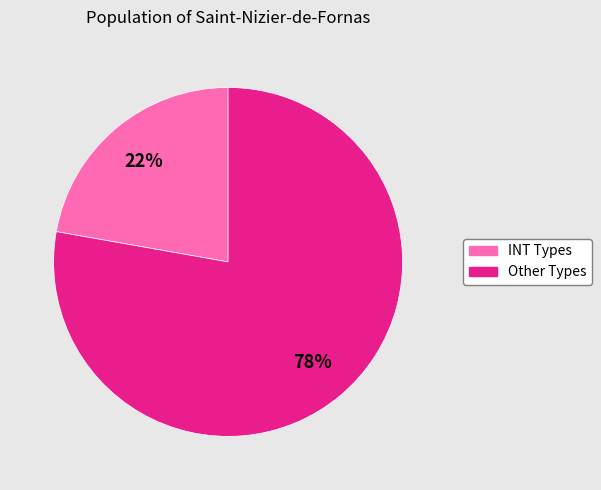

To the nearest percent, what is the average slice percentage?

50%